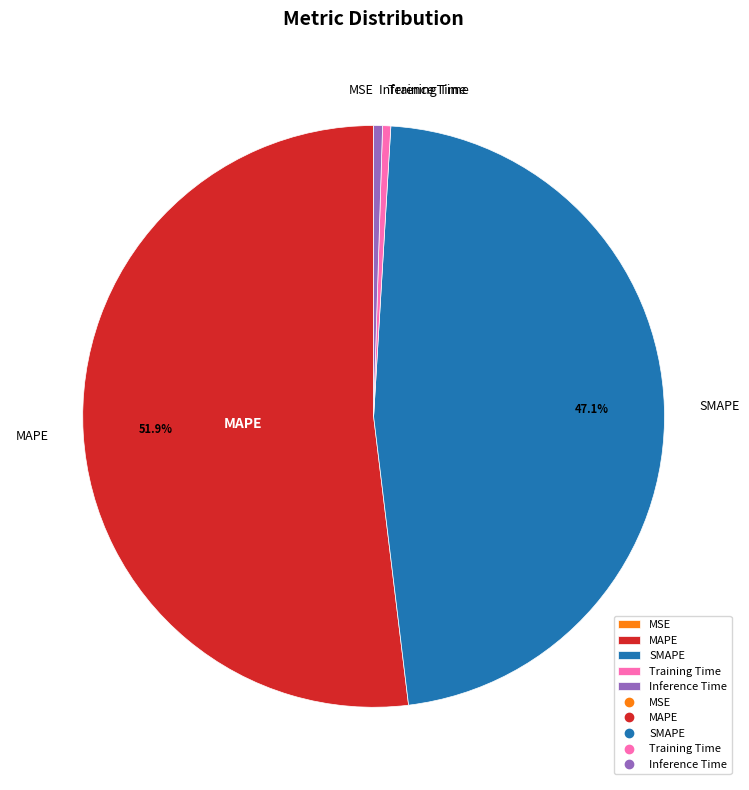

How much of the chart is everything except SMAPE?

52.9%